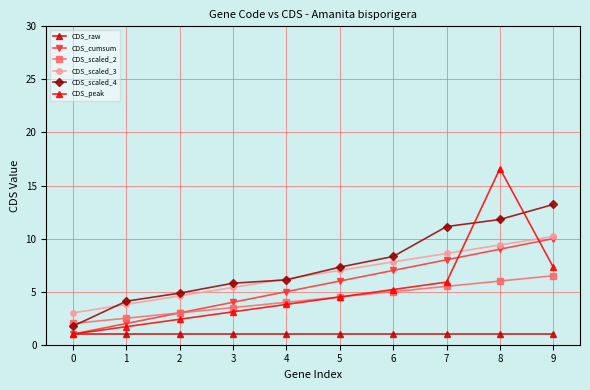

How many lines are shown in the chart?

6